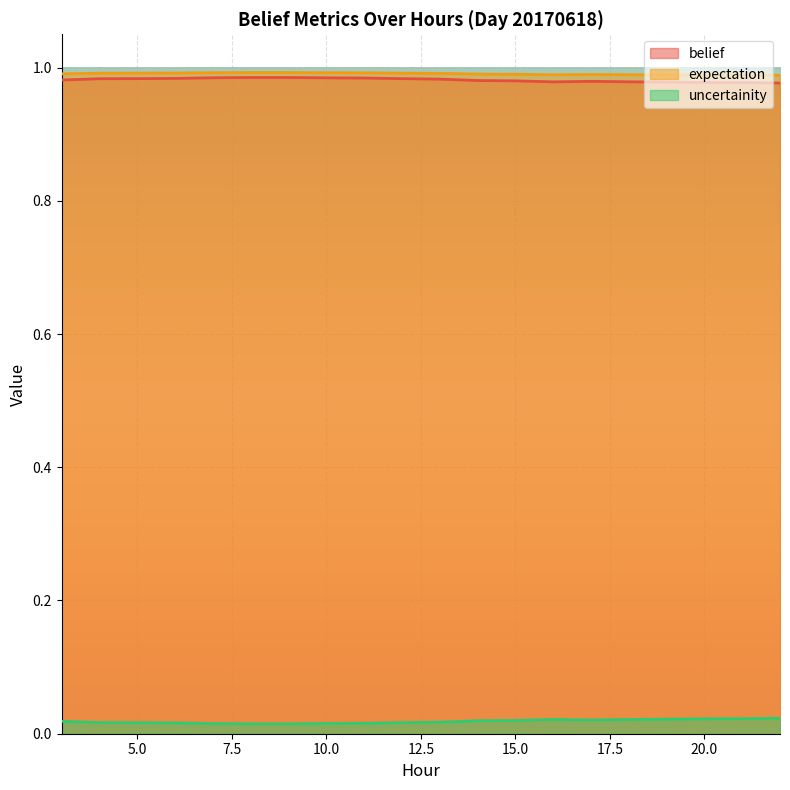

Reading right to left, list all the values displayed in this chart.

belief: 22=1.0	21=1.0	20=1.0	19=1.0	18=1.0	17=1.0	16=1.0	15=1.0	14=1.0	13=1.0	12=1.0	11=1.0	10=1.0	9=1.0	8=1.0	7=1.0	6=1.0	5=1.0	4=1.0	3=1.0
expectation: 22=1.0	21=1.0	20=1.0	19=1.0	18=1.0	17=1.0	16=1.0	15=1.0	14=1.0	13=1.0	12=1.0	11=1.0	10=1.0	9=1.0	8=1.0	7=1.0	6=1.0	5=1.0	4=1.0	3=1.0
uncertainity: 22=0.0	21=0.0	20=0.0	19=0.0	18=0.0	17=0.0	16=0.0	15=0.0	14=0.0	13=0.0	12=0.0	11=0.0	10=0.0	9=0.0	8=0.0	7=0.0	6=0.0	5=0.0	4=0.0	3=0.0